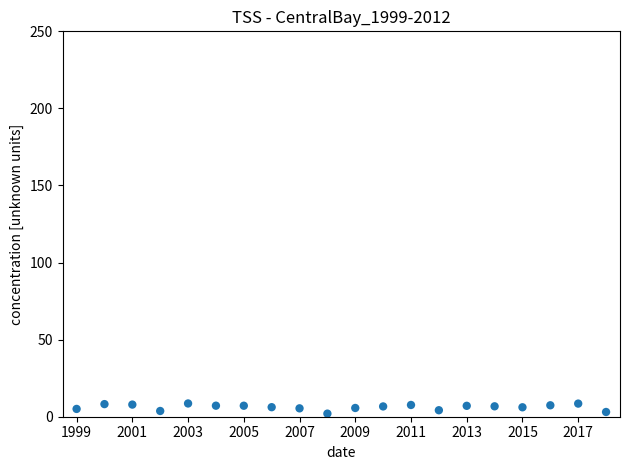

What is the range of X values (max minus min)?

19.0